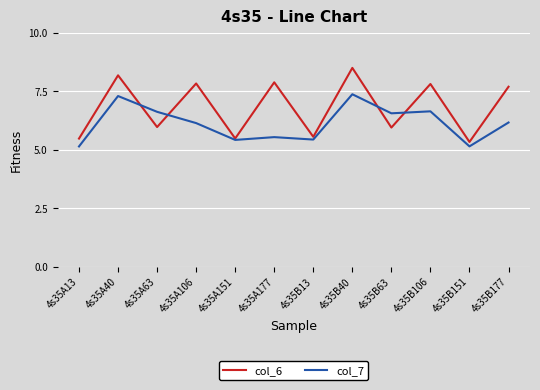

What is the spread (max minus min) of values at 4s35B177?

1.5